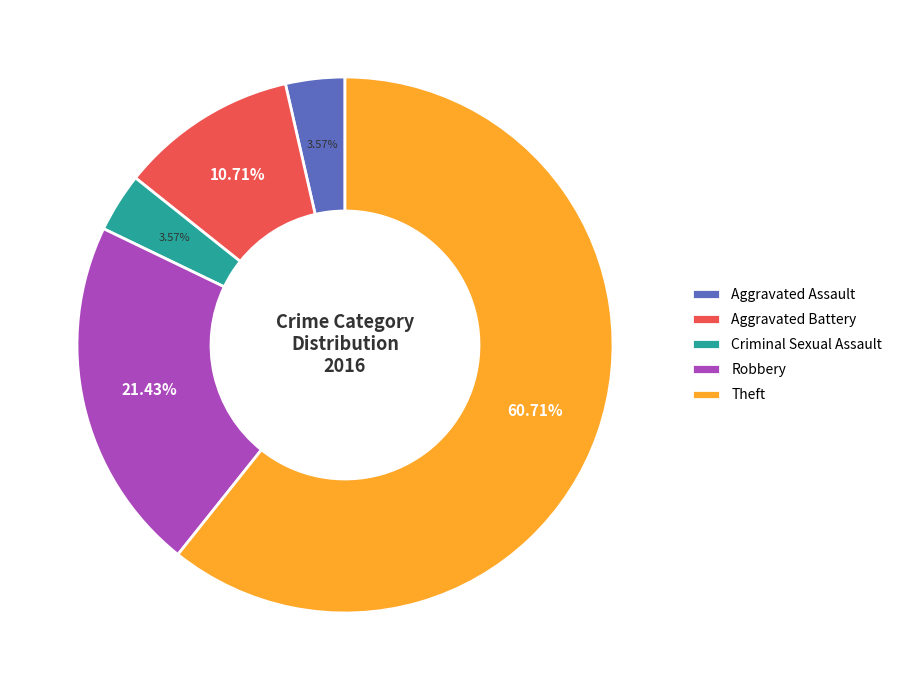

Is it true that Aggravated Assault is 16% of the pie?

False